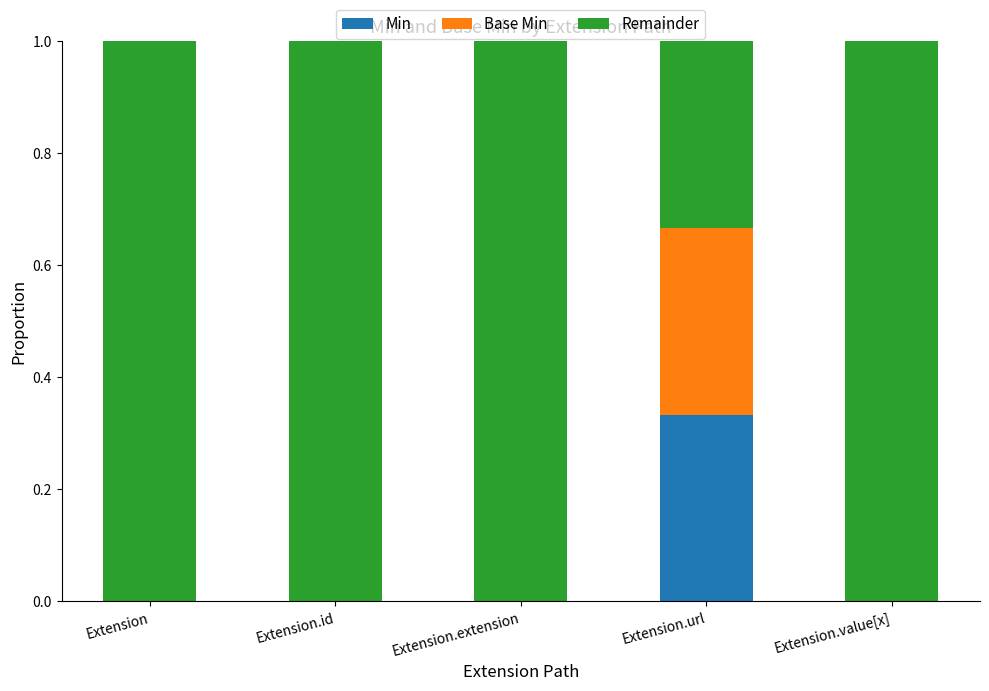

True or false: Min has a value of 0.2 at Extension.

False